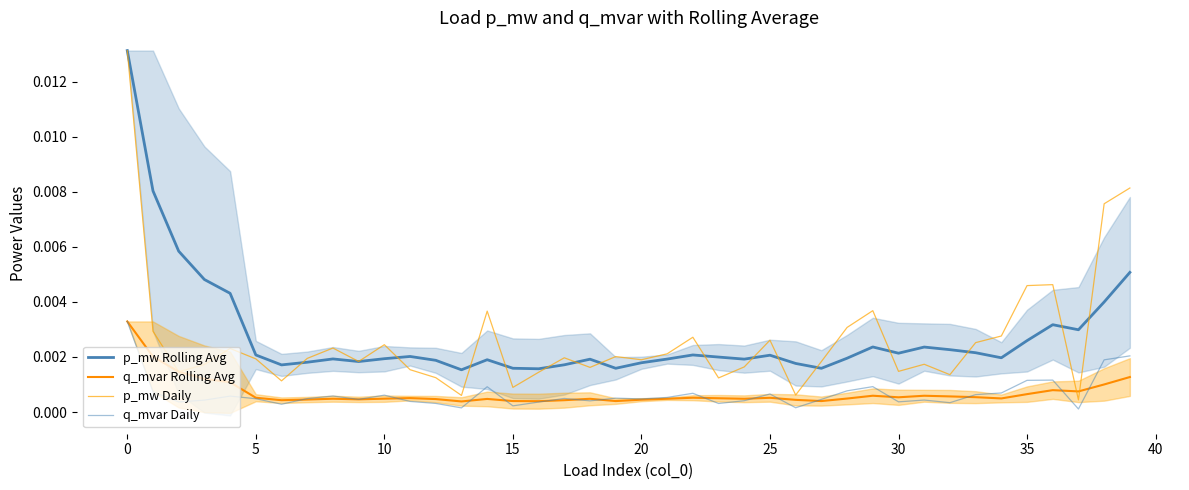

What are all the series names shown in the legend?

p_mw Rolling Avg, q_mvar Rolling Avg, p_mw Daily, q_mvar Daily